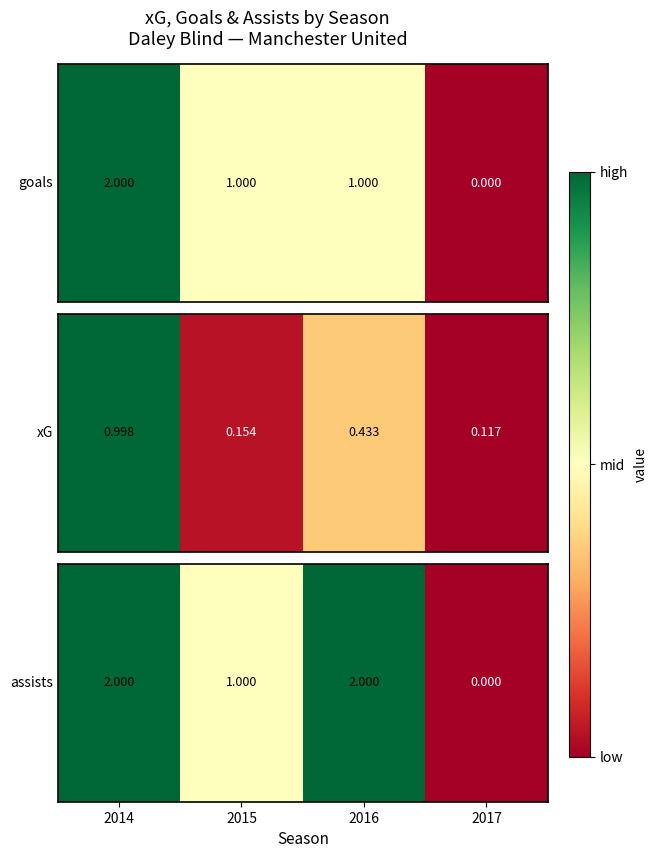

Which category has the highest value across all series?

2014